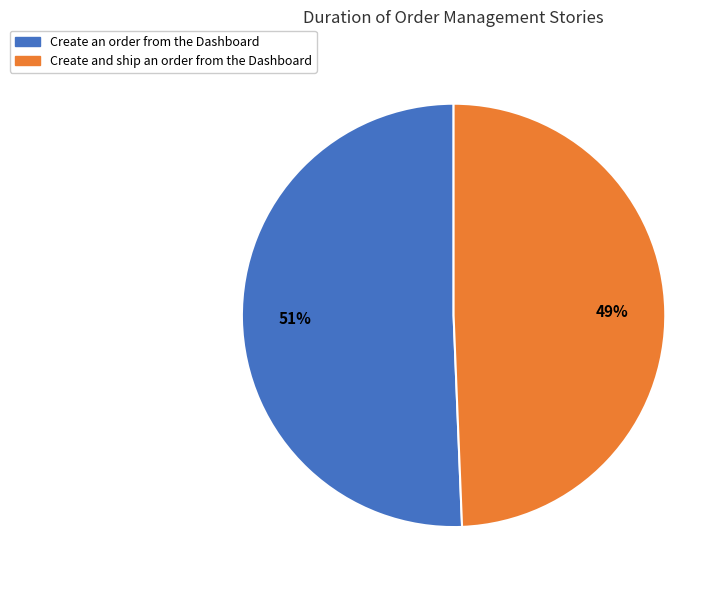

Combined, do Create and ship an order from the Dashboard and Create an order from the Dashboard account for over 50%?

Yes